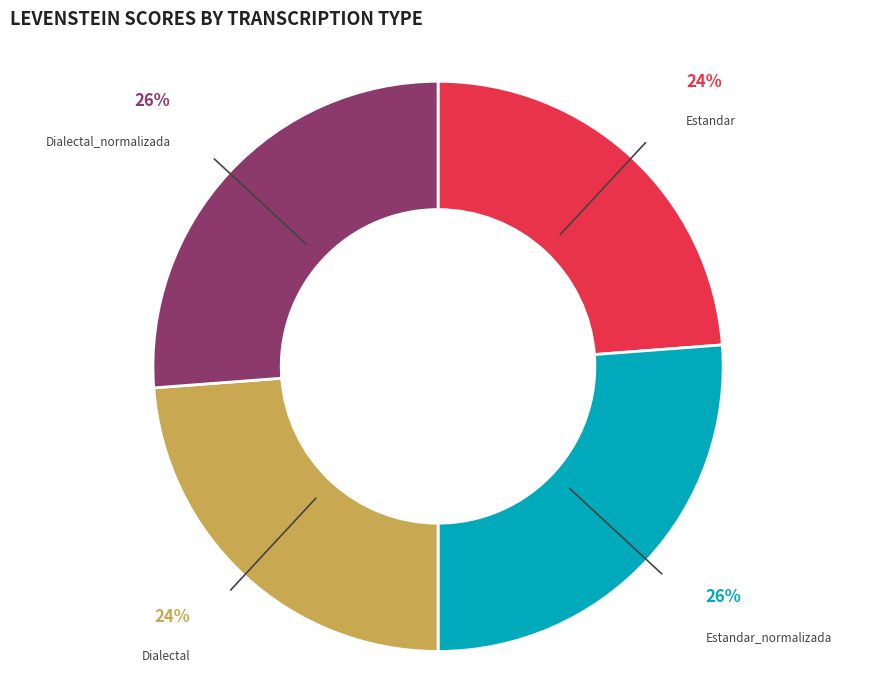

To the nearest percent, what is the difference between the Estandar_normalizada and Estandar slice percentages?

2%